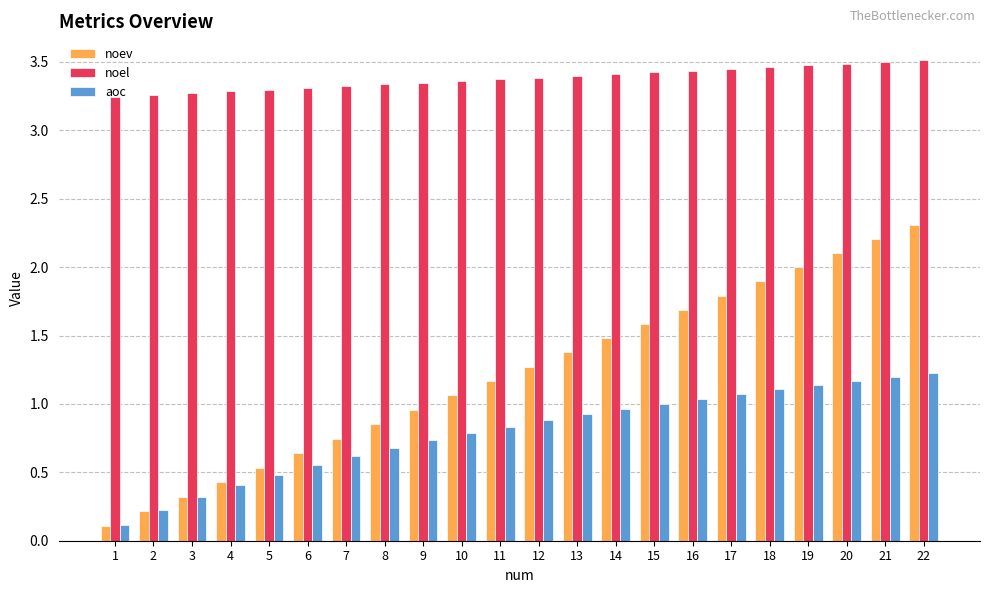

At how many categories does at least one series exceed 1?

22